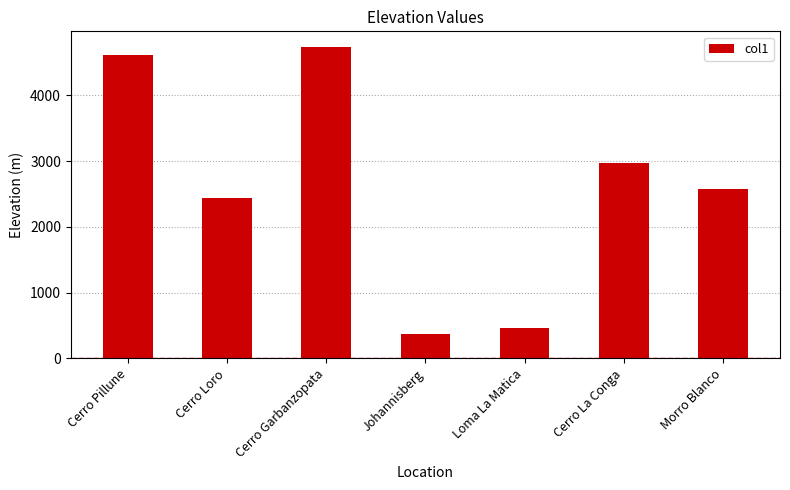

At which label is the value closest to 2553?

Morro Blanco